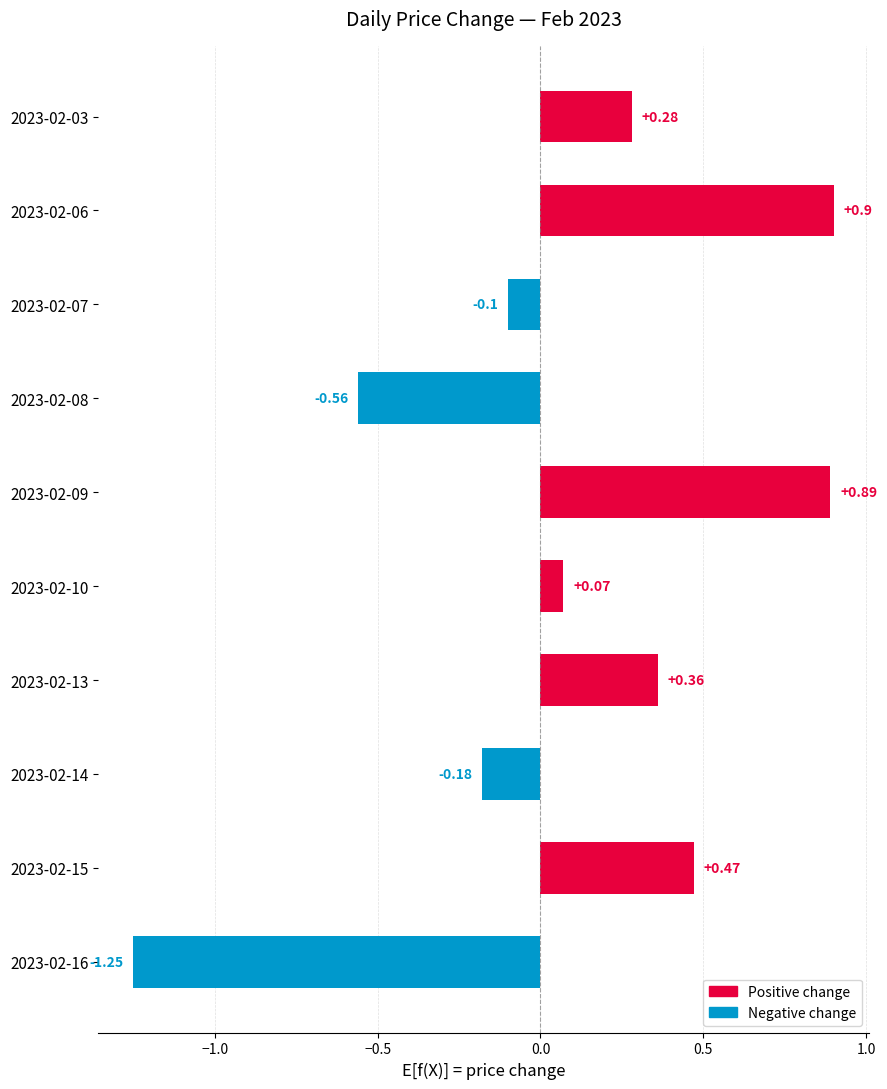

List the labels in order of value, smallest first.

2023-02-16, 2023-02-08, 2023-02-14, 2023-02-07, 2023-02-10, 2023-02-03, 2023-02-13, 2023-02-15, 2023-02-09, 2023-02-06